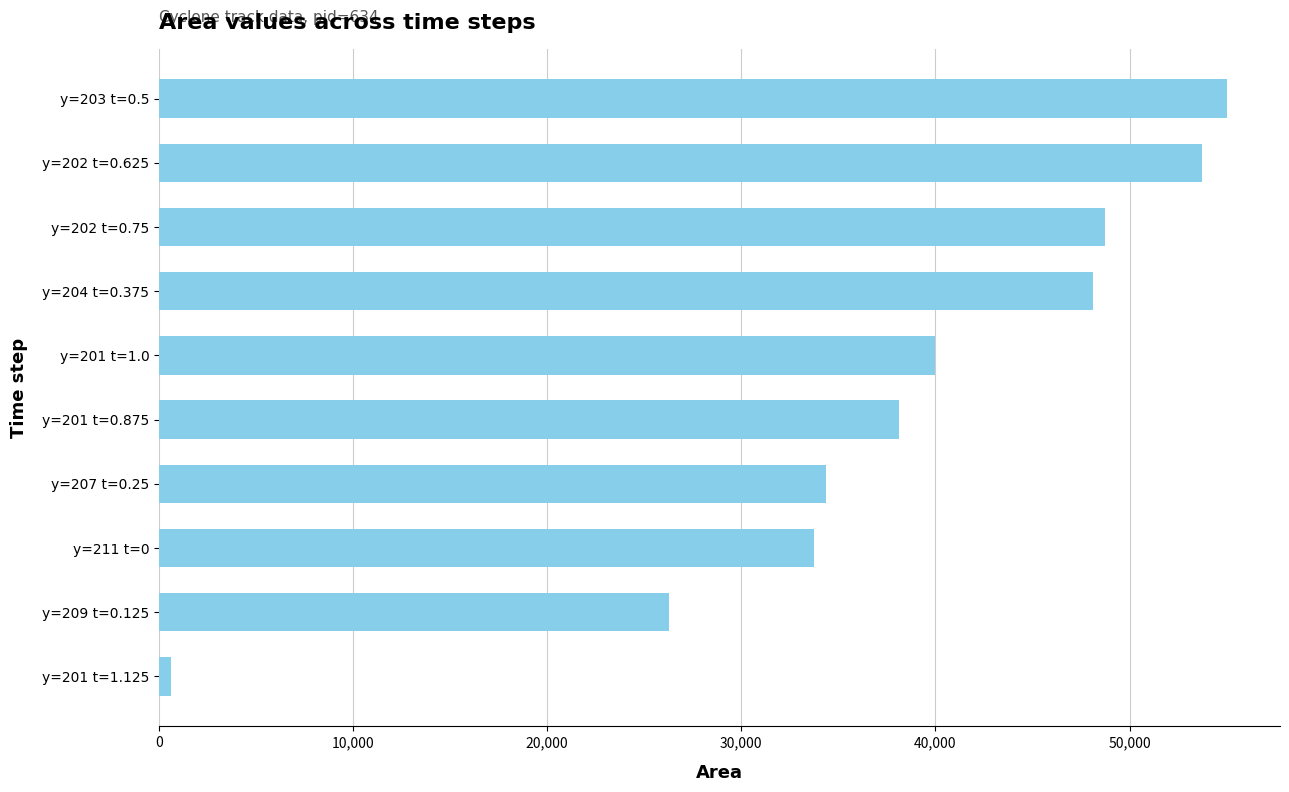

What is the label of the 9th bar from the top?

y=209 t=0.125